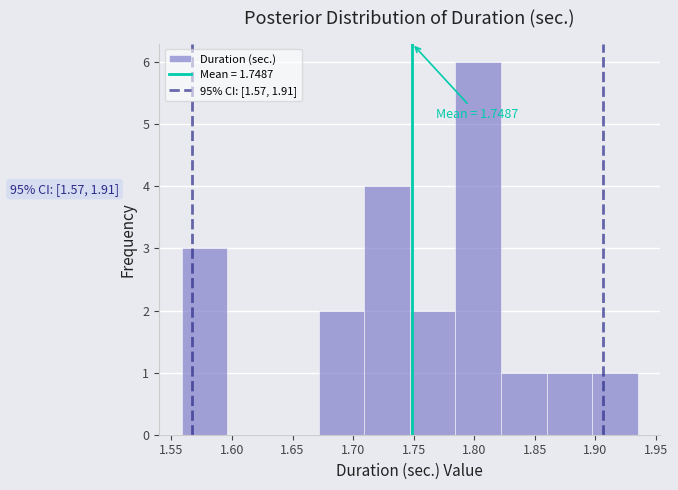

Which range on the x-axis has the tallest bar?

1.785 to 1.820